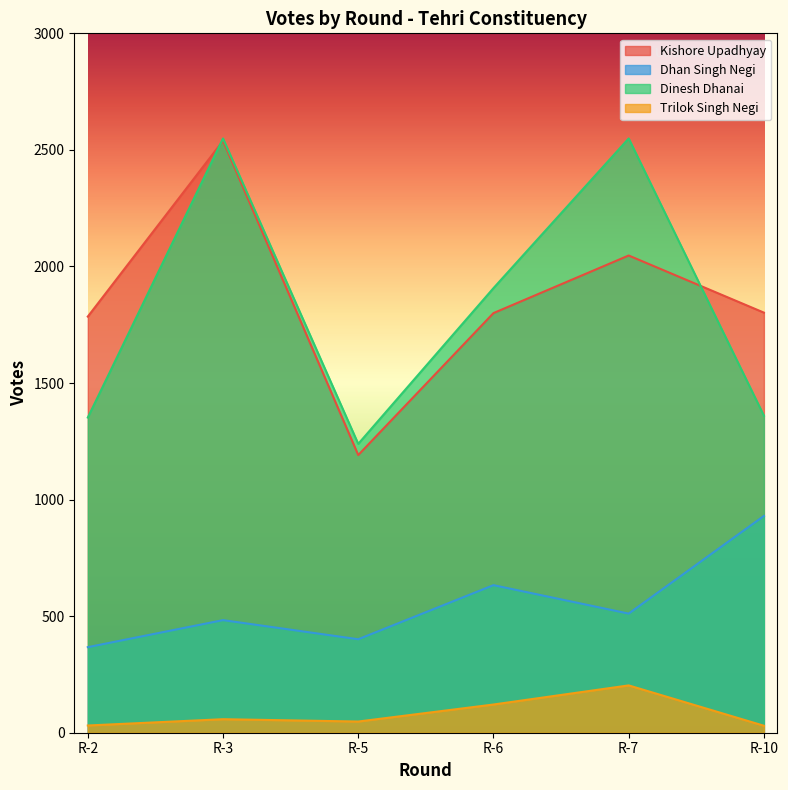

How many data points in Trilok Singh Negi are above 58?

2